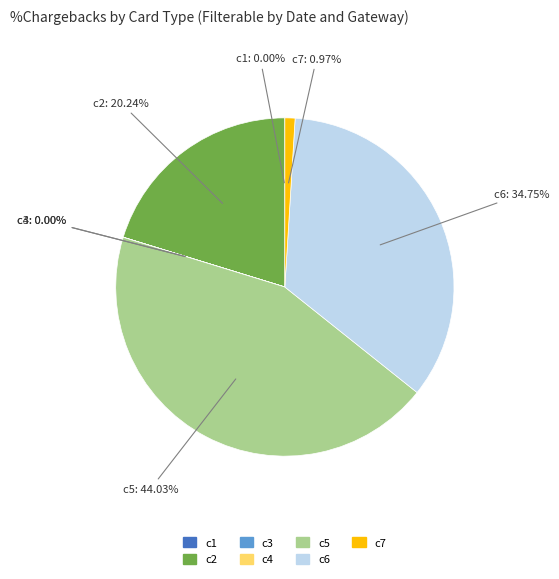

Which slice is the largest?

c5